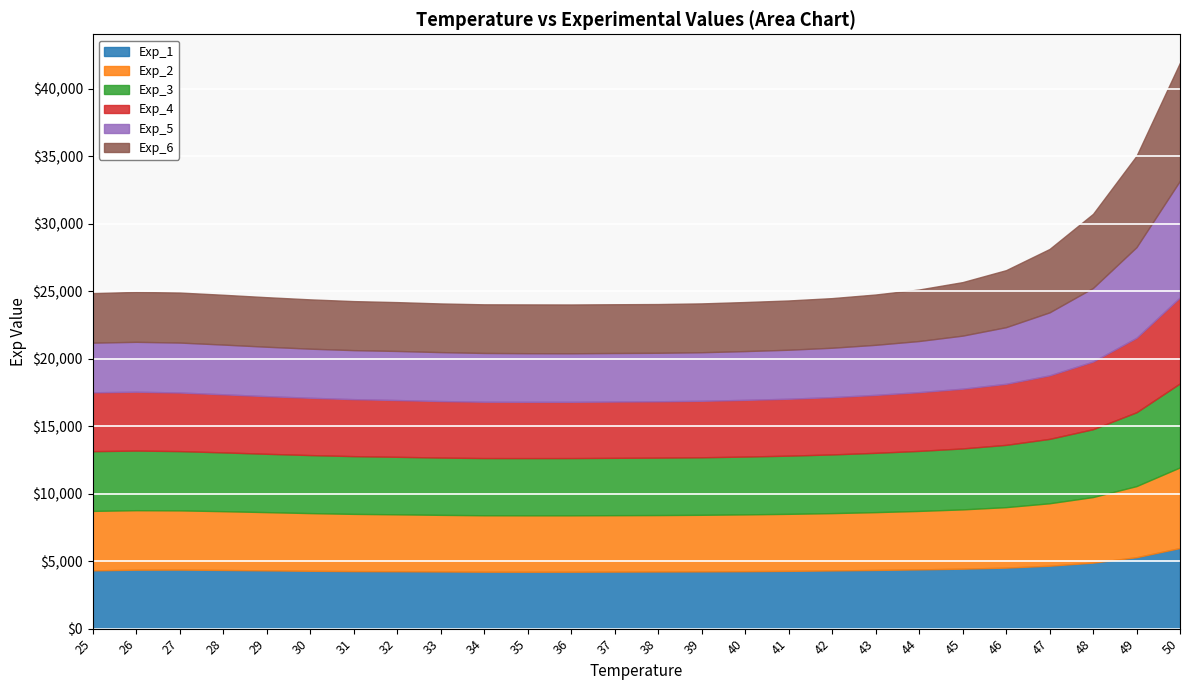

What is the sum of all Exp_4 values?

115469.9